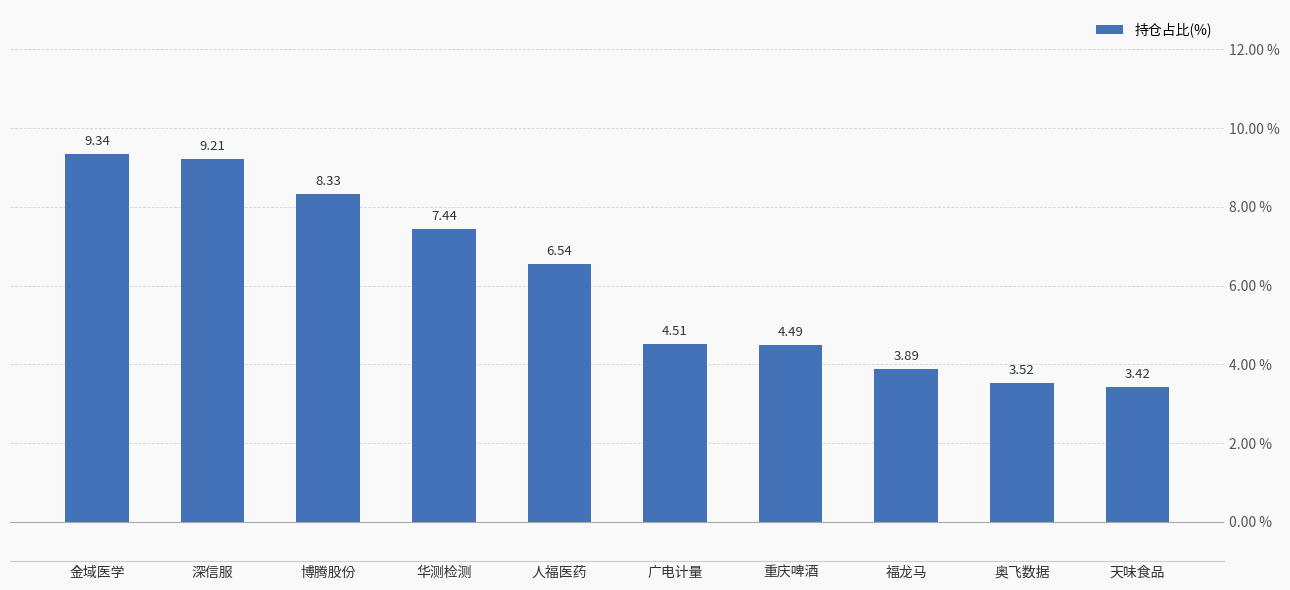

What is the sum of all values?

60.7